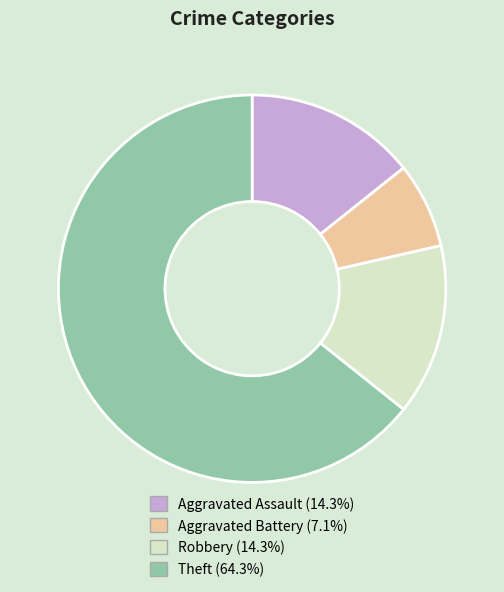

Approximately how many times larger is the value at Robbery compared to Aggravated Battery?

2.0